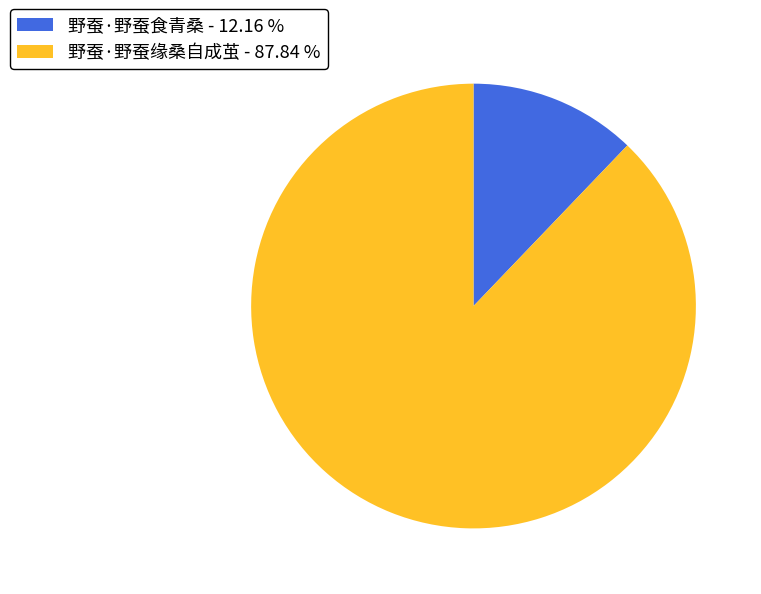

Between 野蚕·野蚕食青桑 - 12.16 % and 野蚕·野蚕缘桑自成茧 - 87.84 %, which is larger?

野蚕·野蚕缘桑自成茧 - 87.84 %